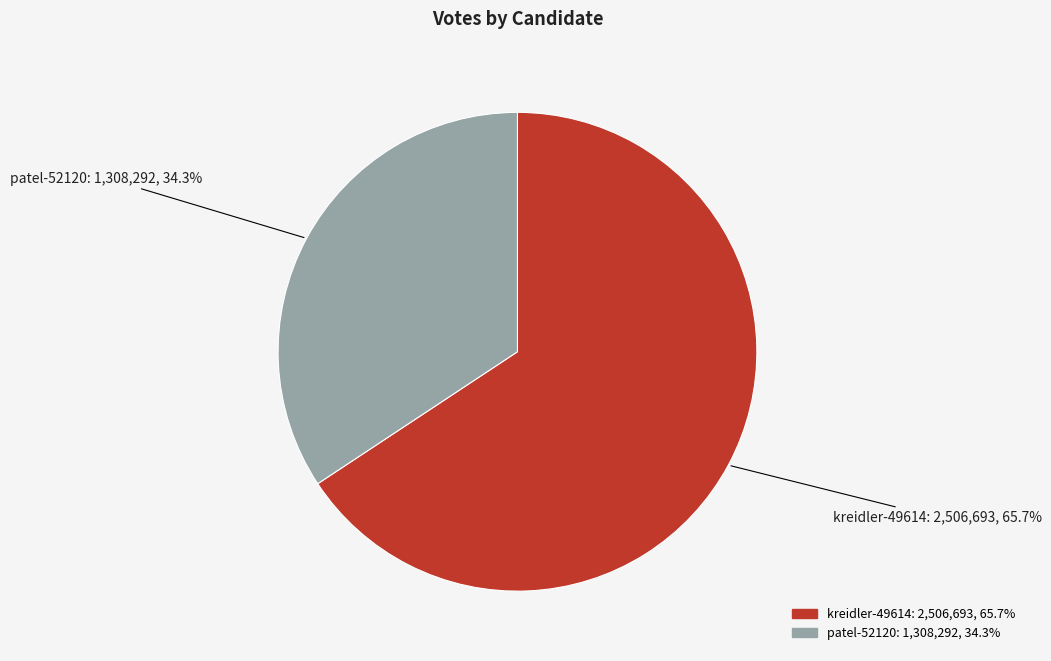

What portion of the pie excludes patel-52120?

65.7%